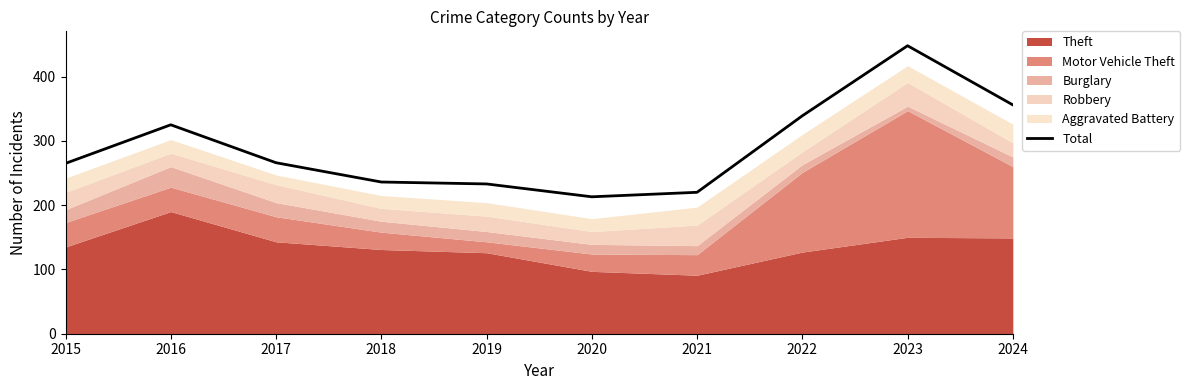

What is the change in value from 2017 to 2024?

+90